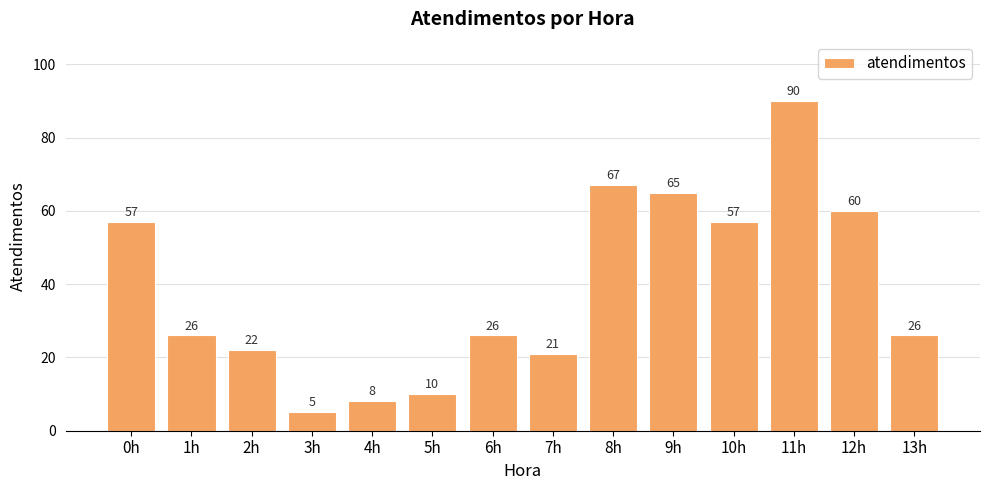

What position from the left is 2h?

3